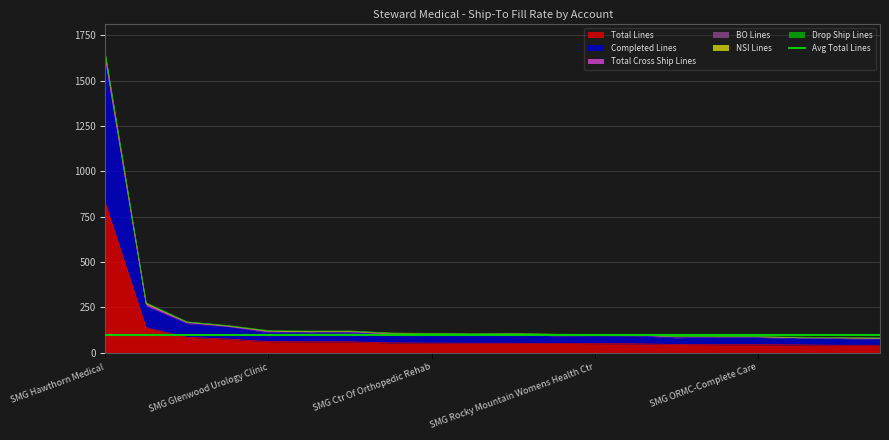

True or false: Drop Ship Lines has more than 1 interior local peaks.

True